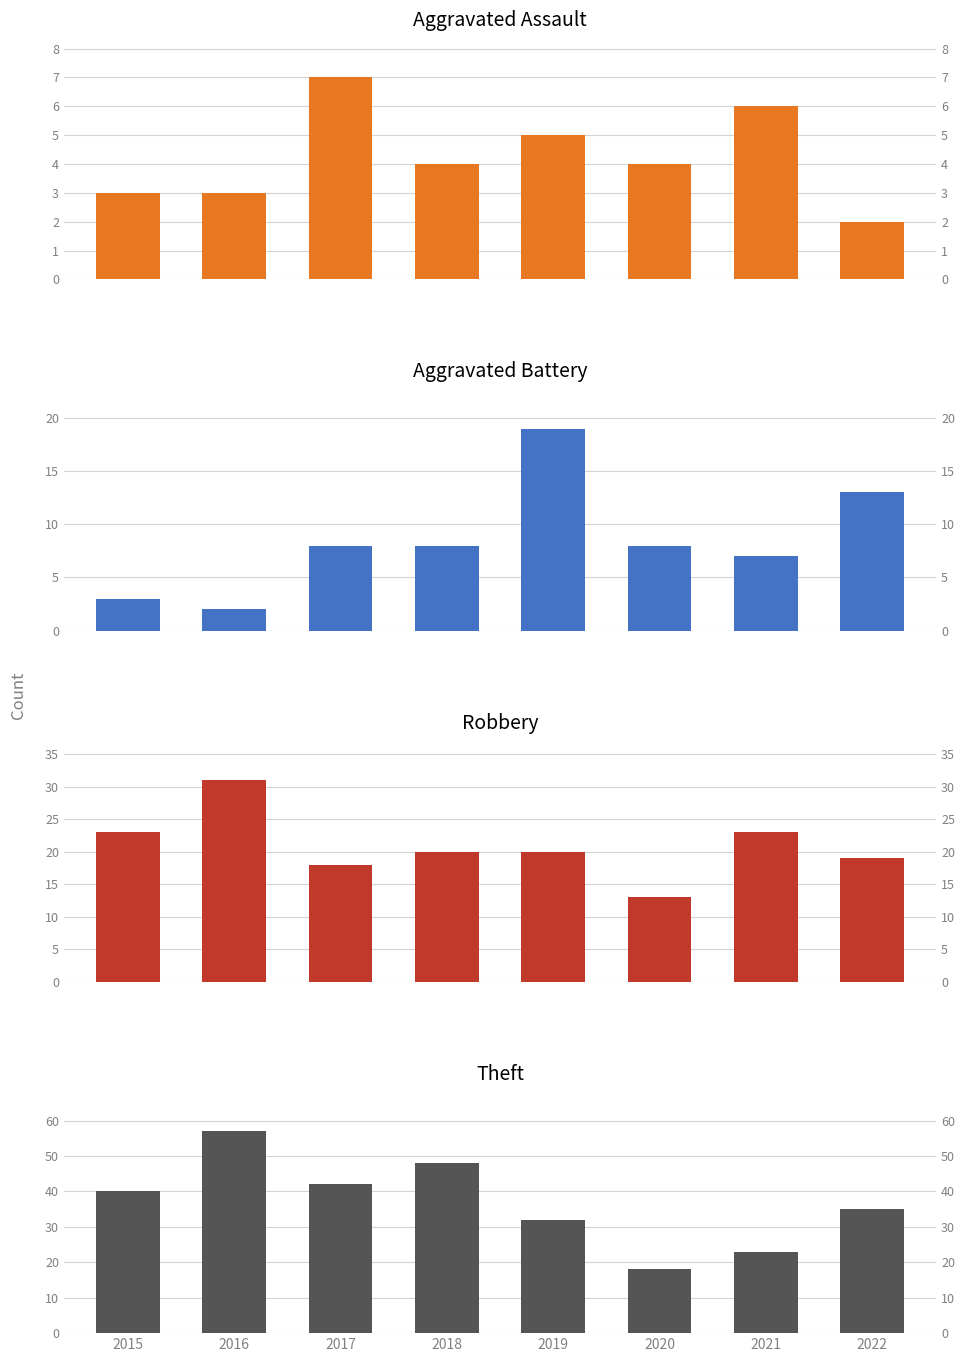

Is it true that Theft equals 35 at 2022?

True